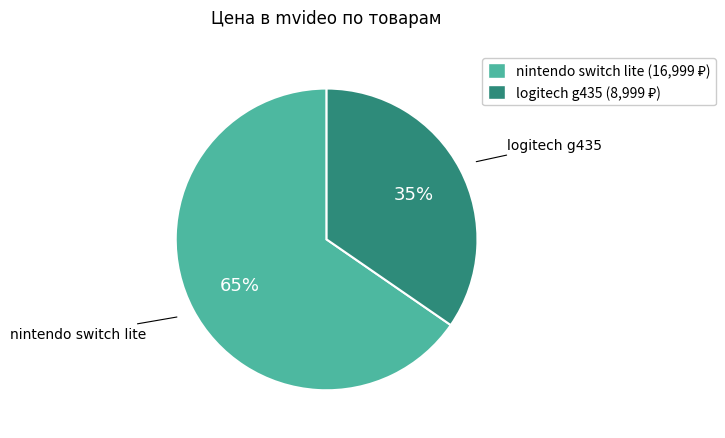

Which category has the biggest portion of the pie?

nintendo switch lite